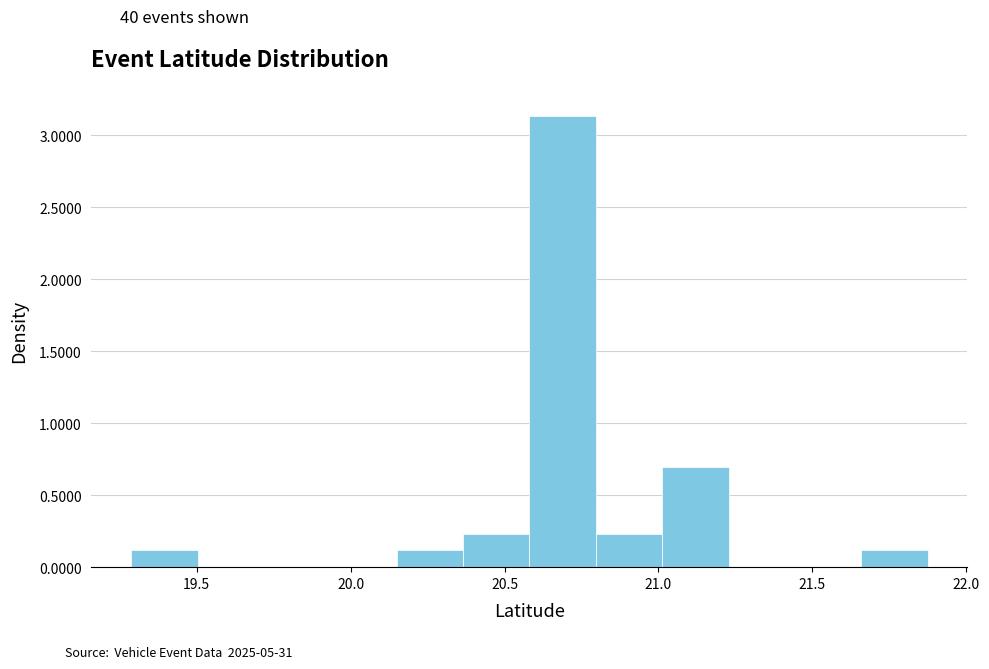

Which range on the x-axis has the tallest bar?

20.60 to 20.80